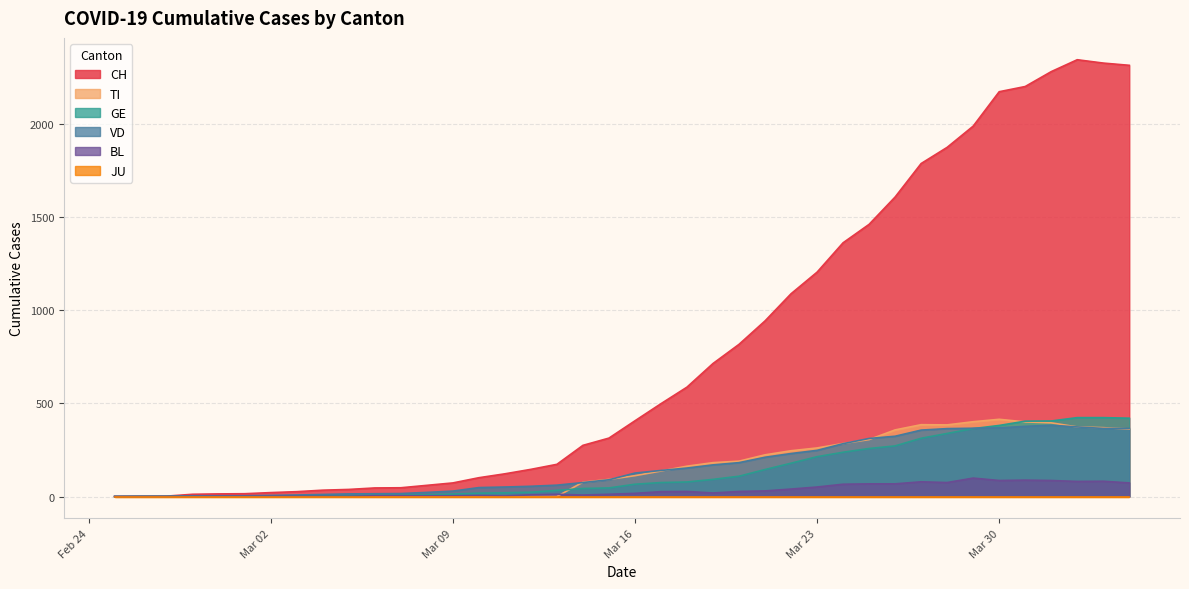

What is the average value of the GE series?

136